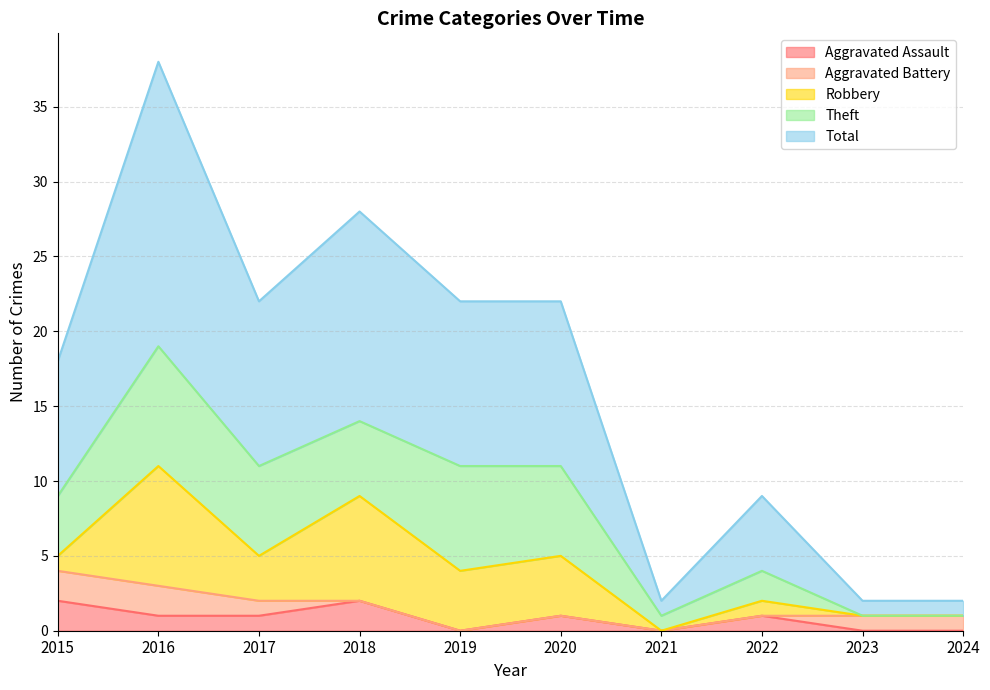

How many data points in Aggravated Battery are above 1?

2